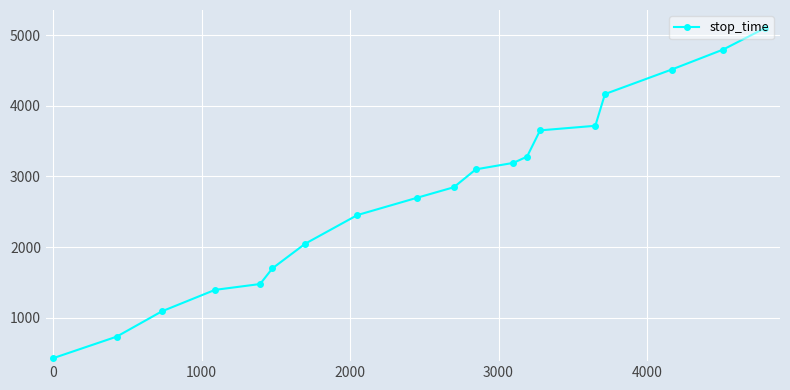

What is the average value?

2756